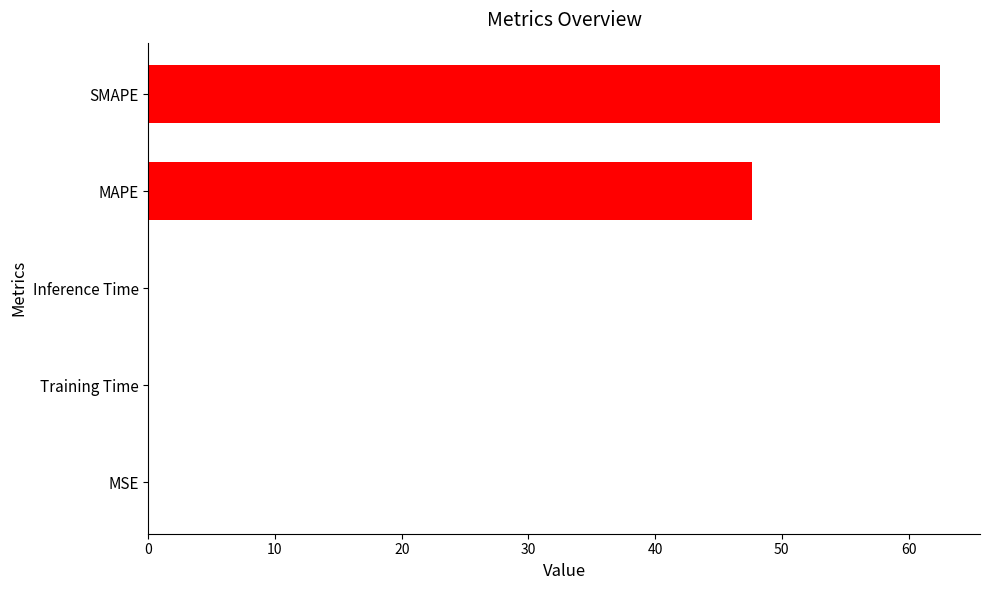

Which category has the highest value across all series?

SMAPE